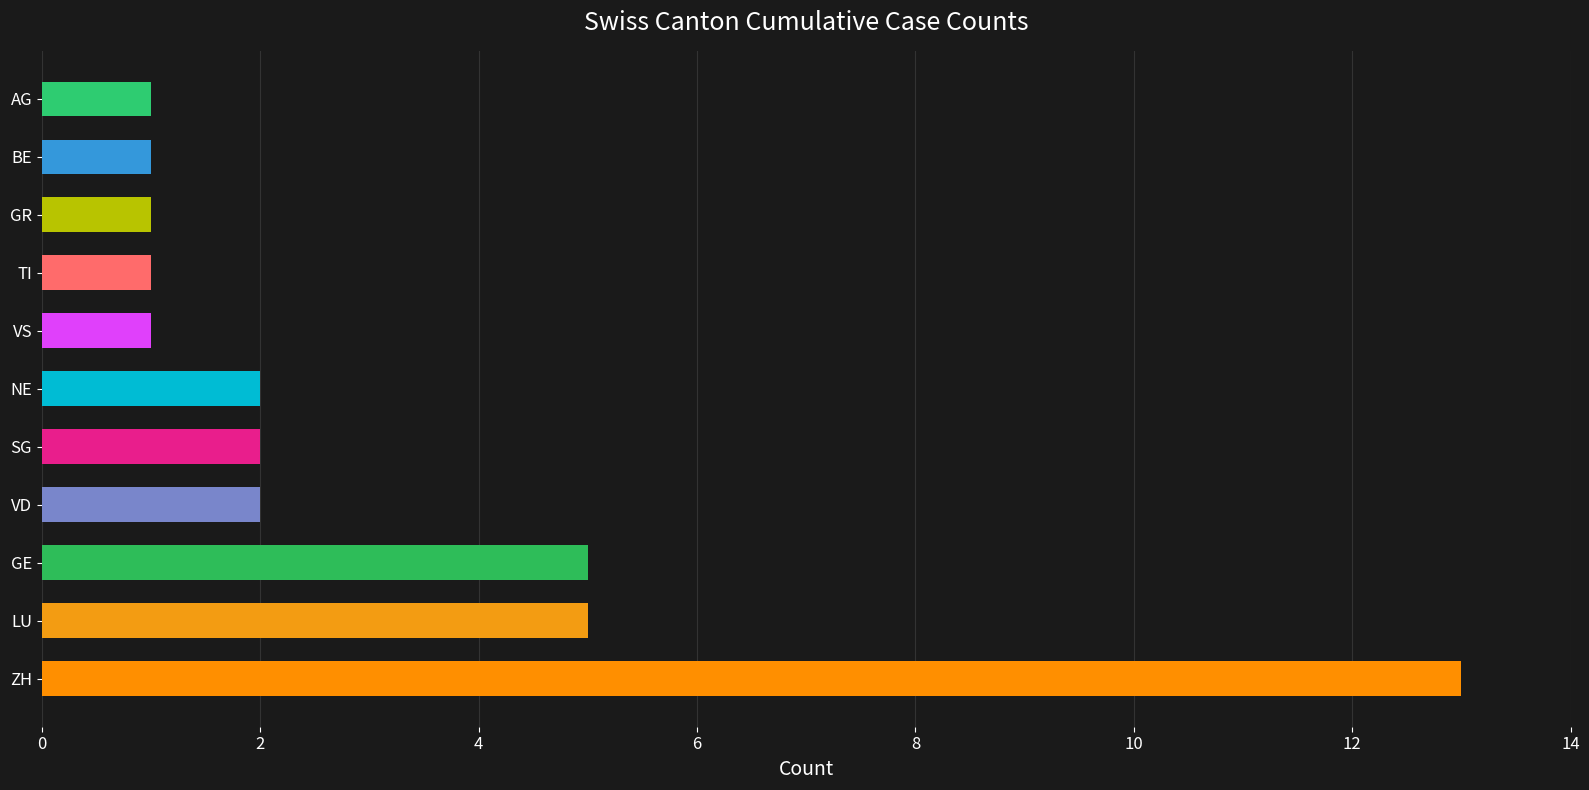

At which category does the chart reach its minimum across all series?

AG